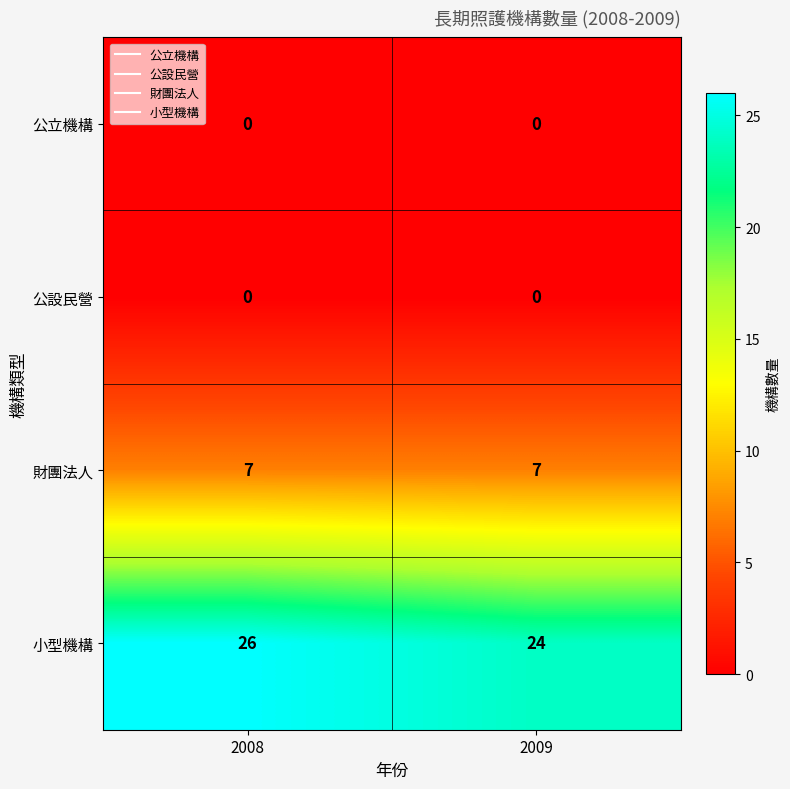

The value of 公設民營 at 2009 is 0. True or false?

True